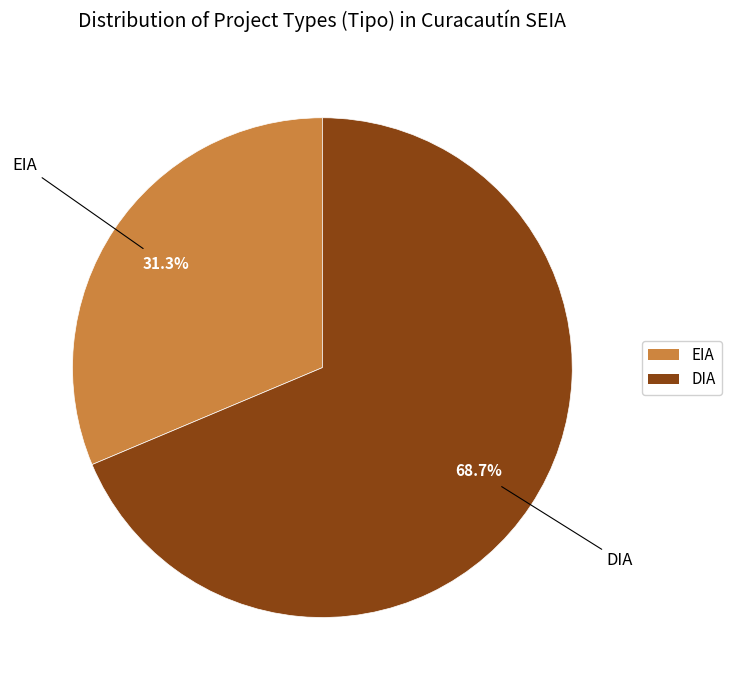

Rank the categories by value from lowest to highest.

EIA, DIA